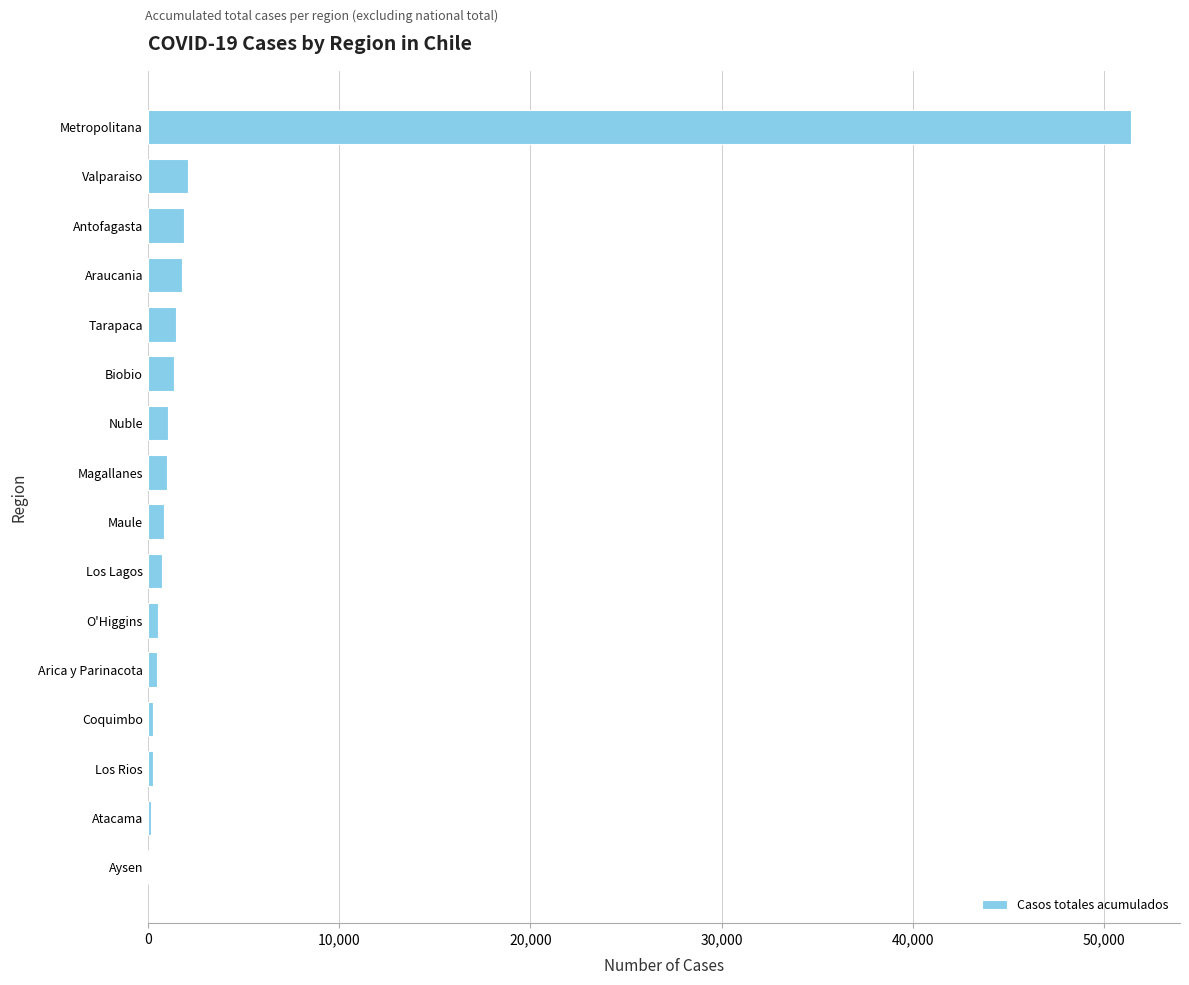

Which label corresponds to the largest value in the chart?

Metropolitana